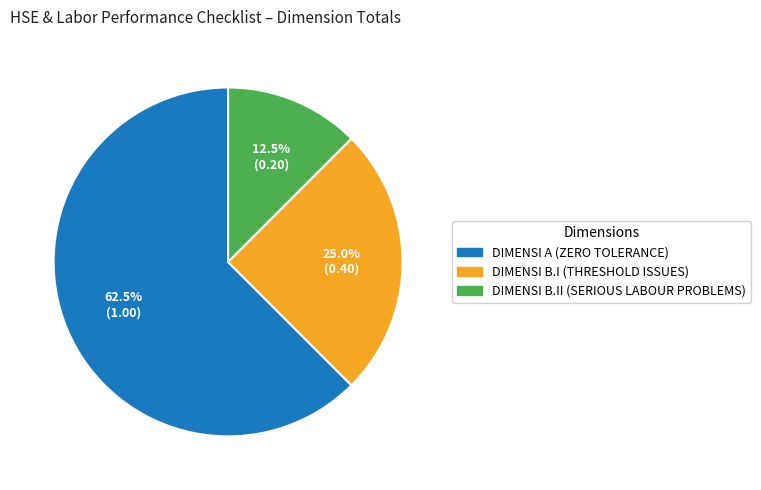

Which category has the smallest portion of the pie?

DIMENSI B.II (SERIOUS LABOUR PROBLEMS)